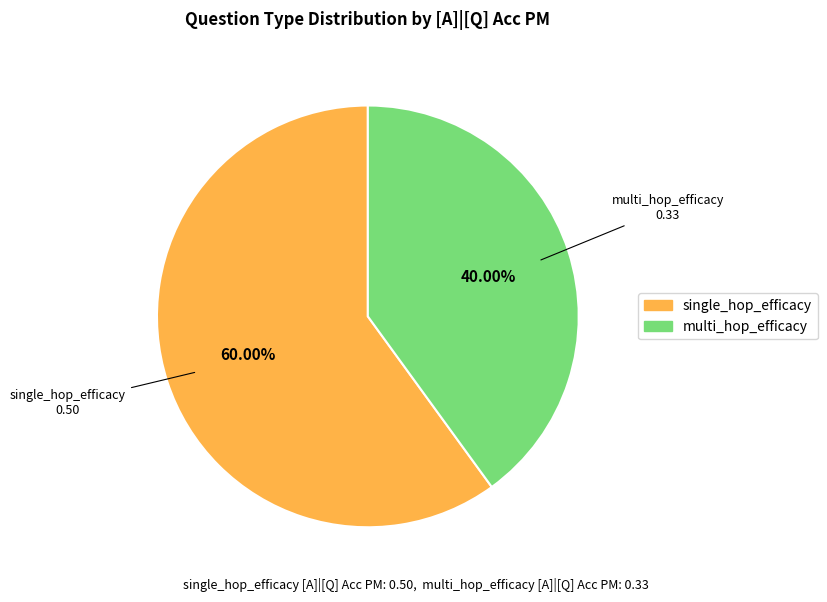

Count the number of slices in the pie.

2